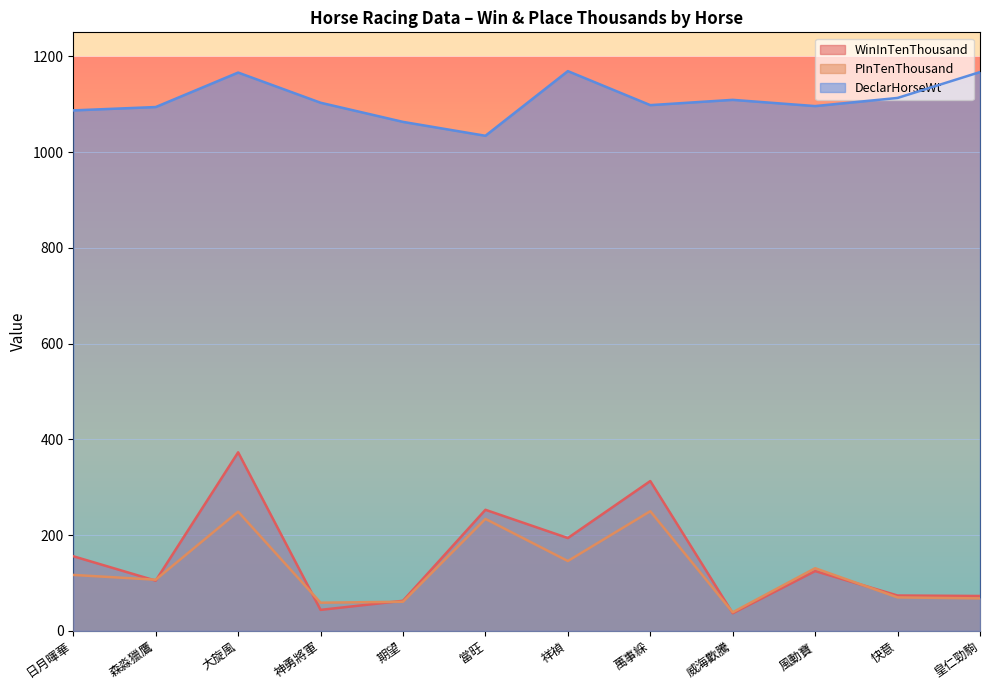

What is the total value across all series at 威海歡騰?

1185